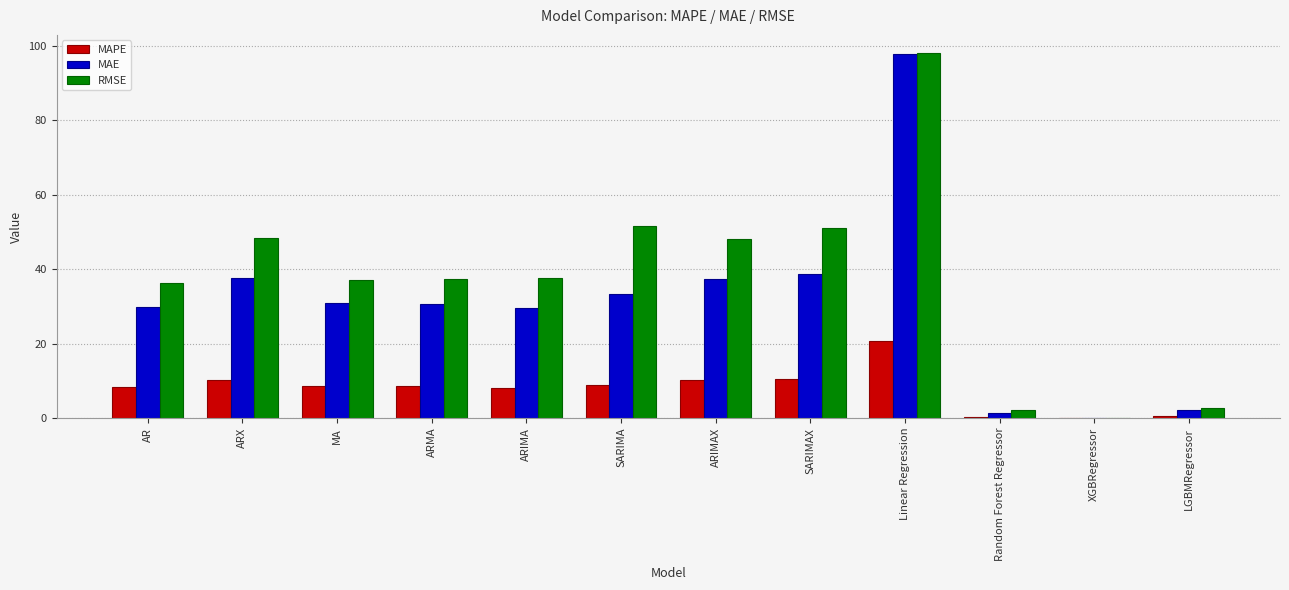

What is the difference between the RMSE values at Random Forest Regressor and ARIMA?

35.3